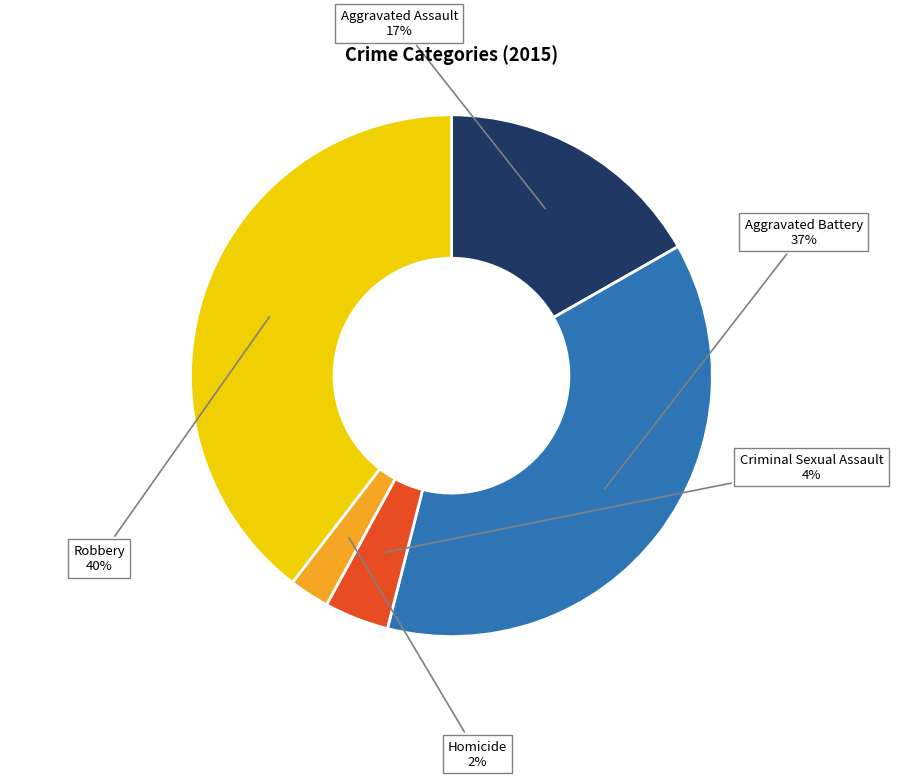

Does any single category account for the majority?

No